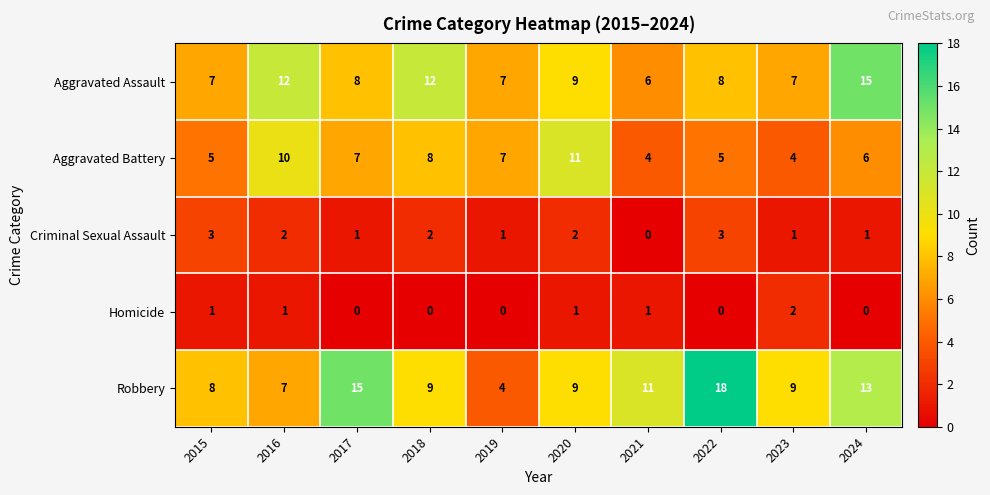

How many series are shown in this chart?

5